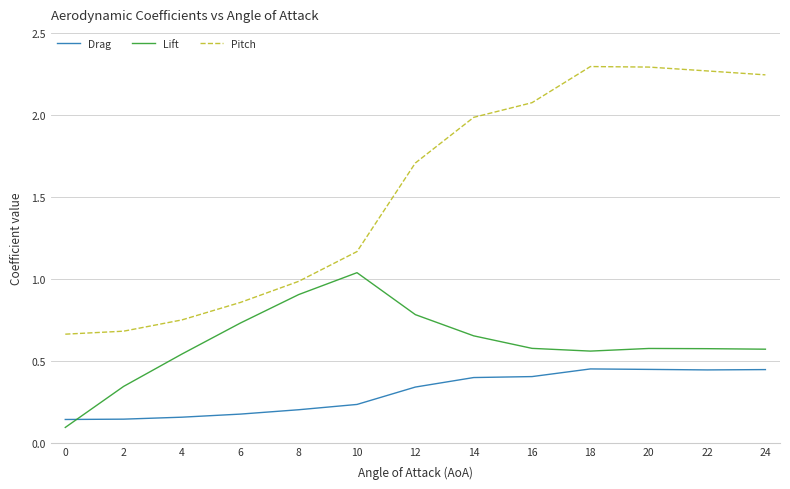

Which category has the highest value in the Lift series?

10